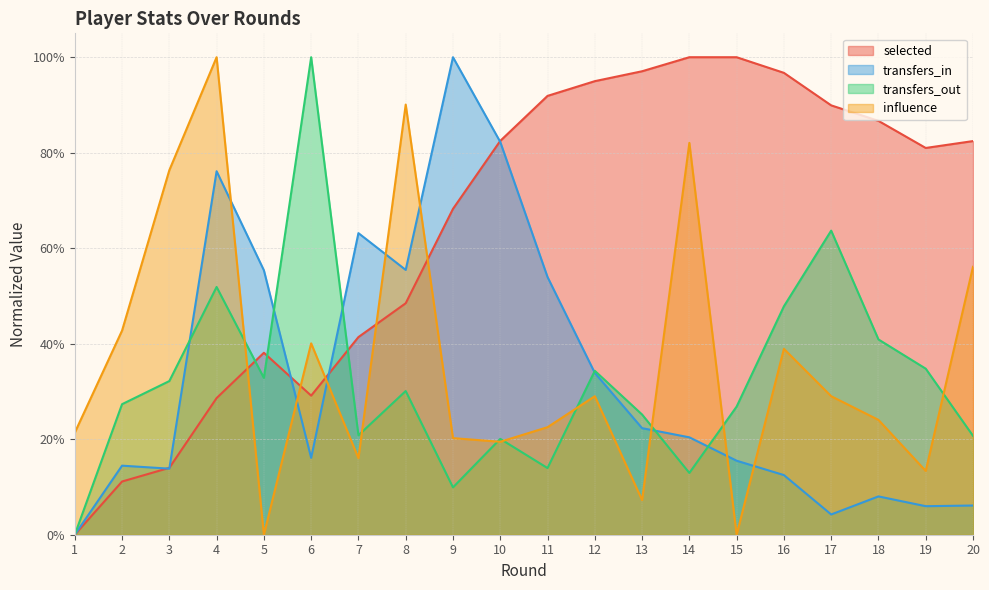

At which category is the sum across all series the highest?

4